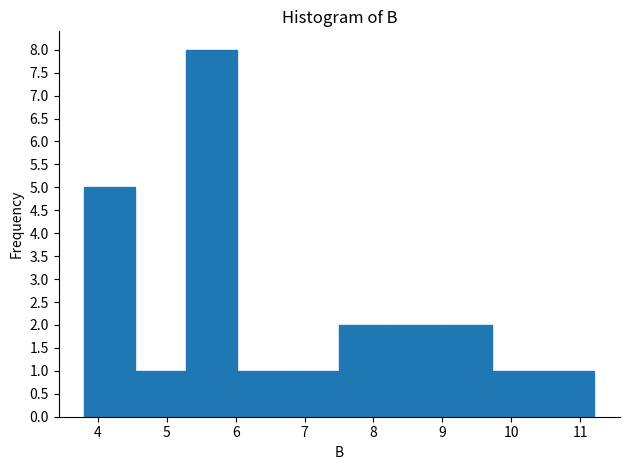

Reading left to right, transcribe this chart: for each bar, give the range it covers on the x-axis and its height. Neither the bar edges nor the heights are printed on the chart, so give them approximately, as read against the axes.

3.8 to 4.5: 5
4.5 to 5.3: 1
5.3 to 6.0: 8
6.0 to 6.8: 1
6.8 to 7.5: 1
7.5 to 8.2: 2
8.2 to 9.0: 2
9.0 to 9.7: 2
9.7 to 10.5: 1
10.5 to 11.2: 1